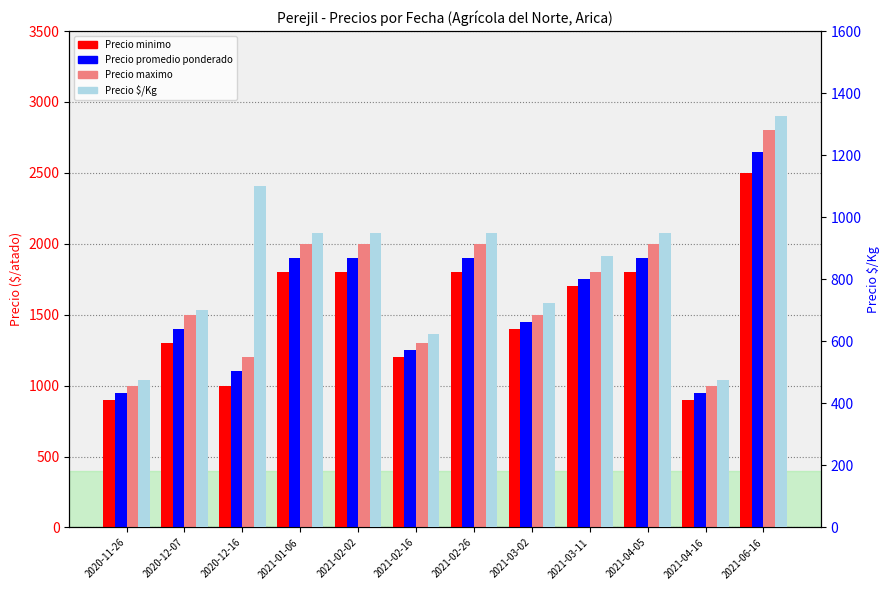

Which series has the widest spread of values?

Precio maximo